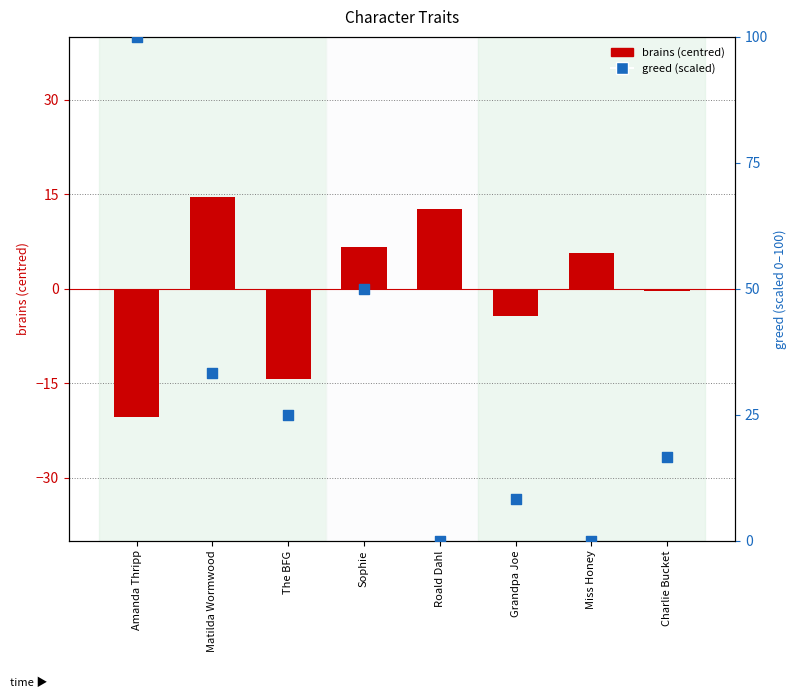

Which series has the largest total across all categories?

greed (scaled)